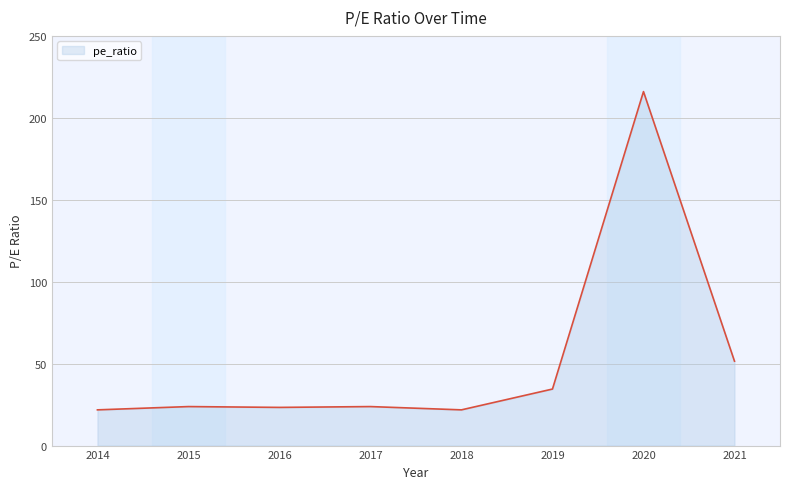

What is the sum of the values at 2019 and 2018?

56.3